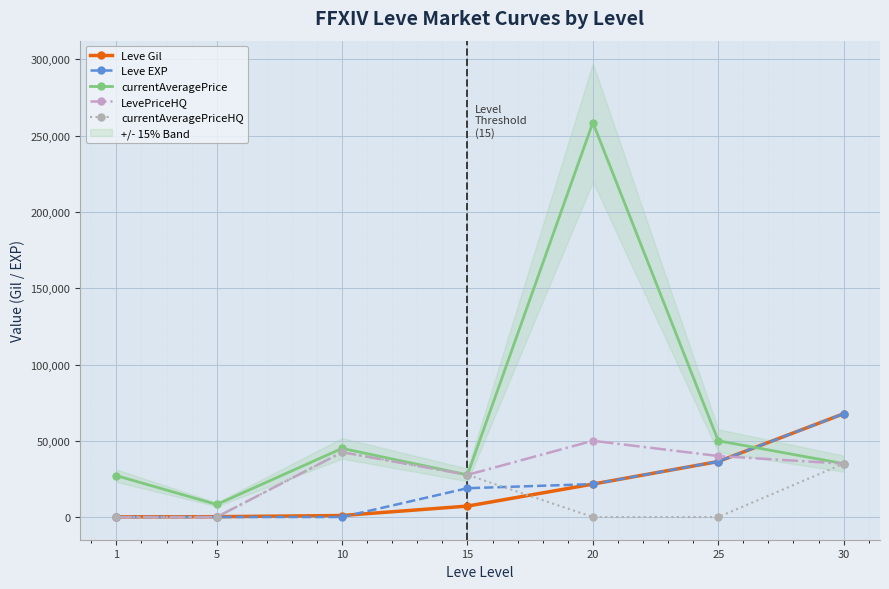

What is the difference between the maximum and minimum values in the Leve EXP series?

67729.0